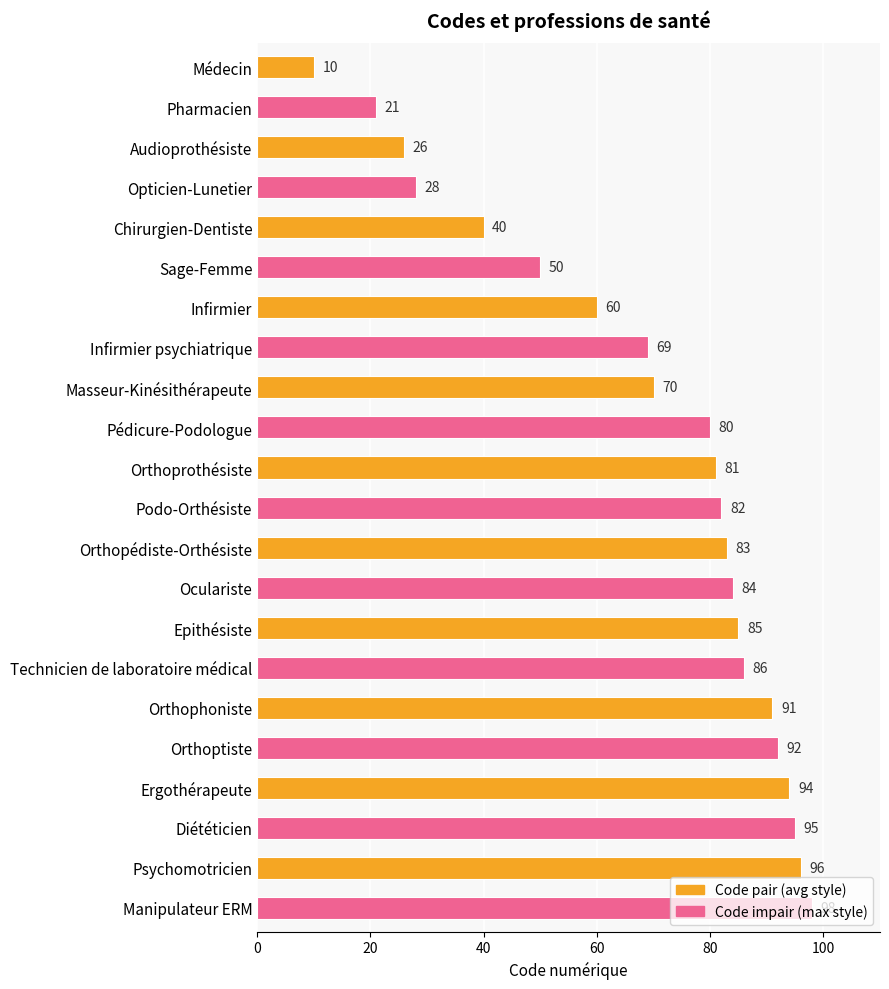

What is the sum of all values?

1521